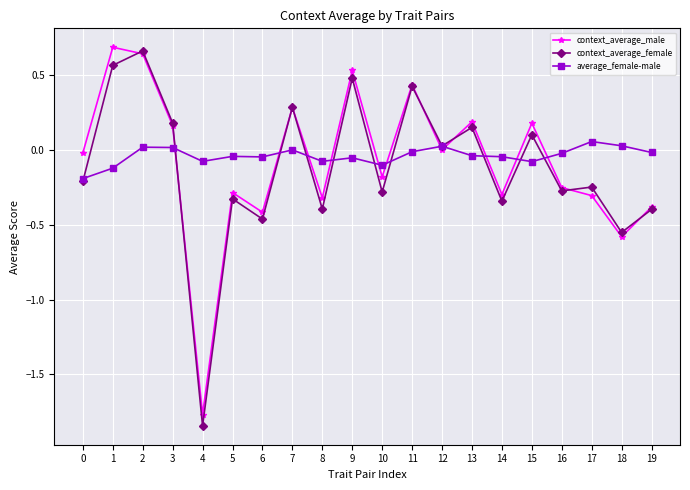

At which category does the chart reach its minimum across all series?

4